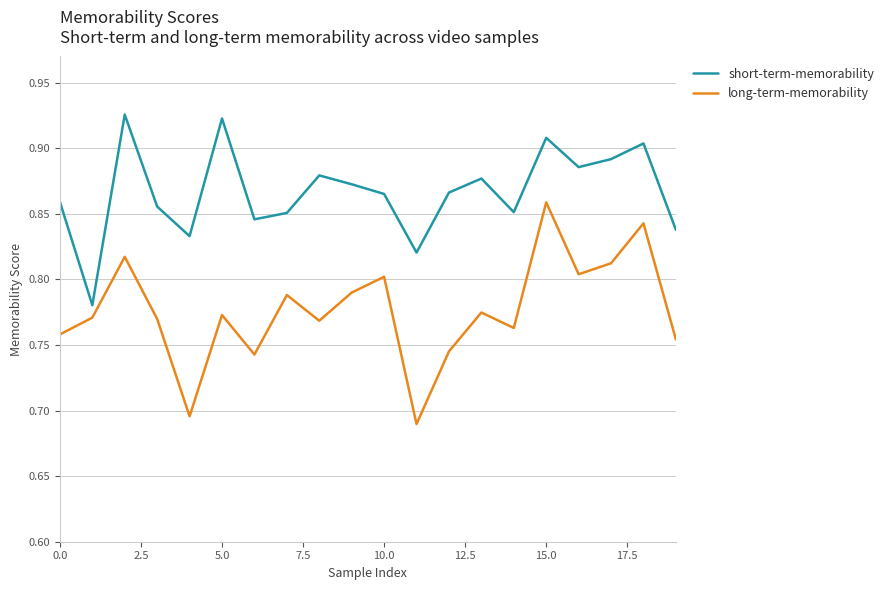

True or false: short-term-memorability and long-term-memorability cross at least once.

False